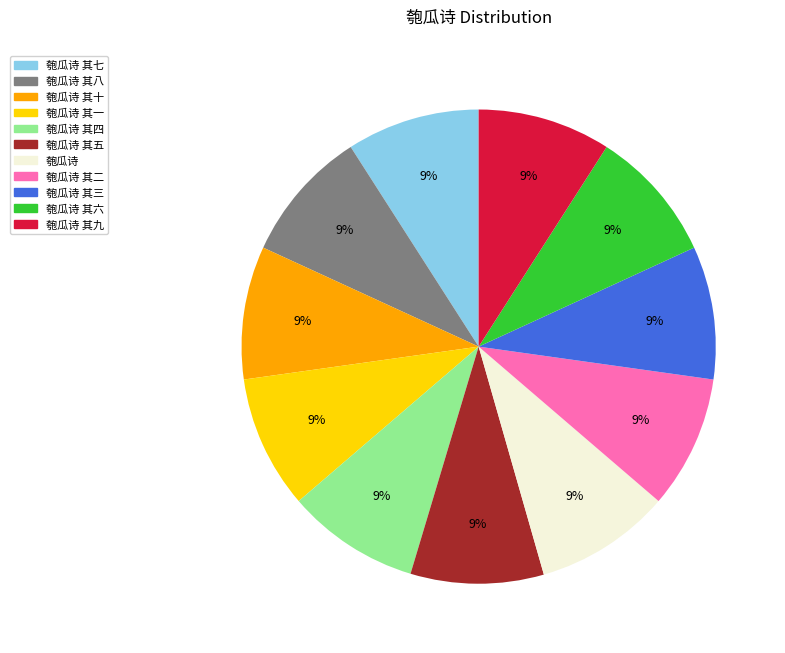

How many segments does this pie chart have?

11